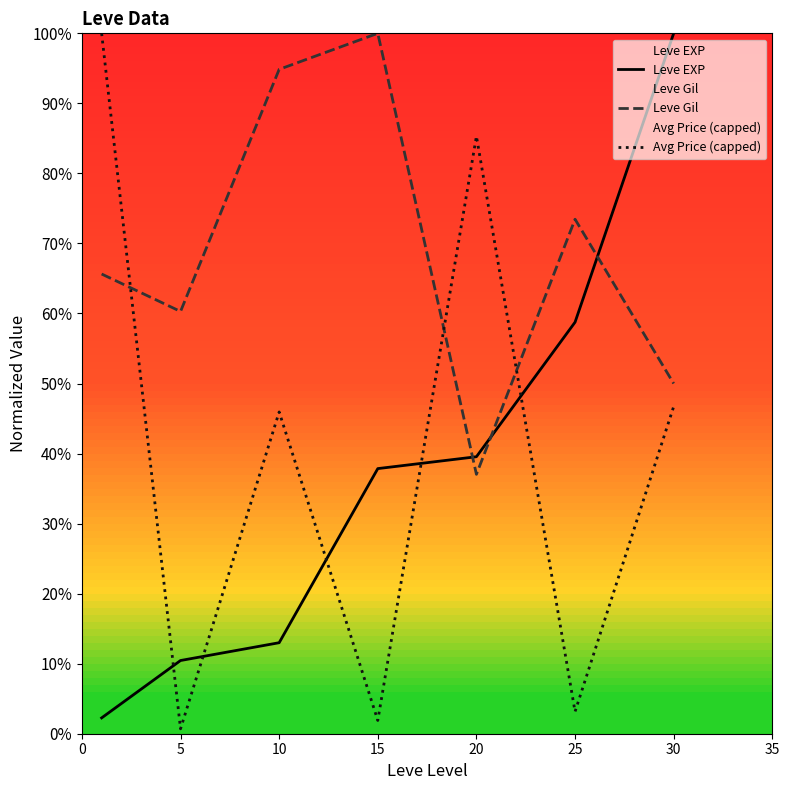

Which has a higher value, 15 or 10?

15